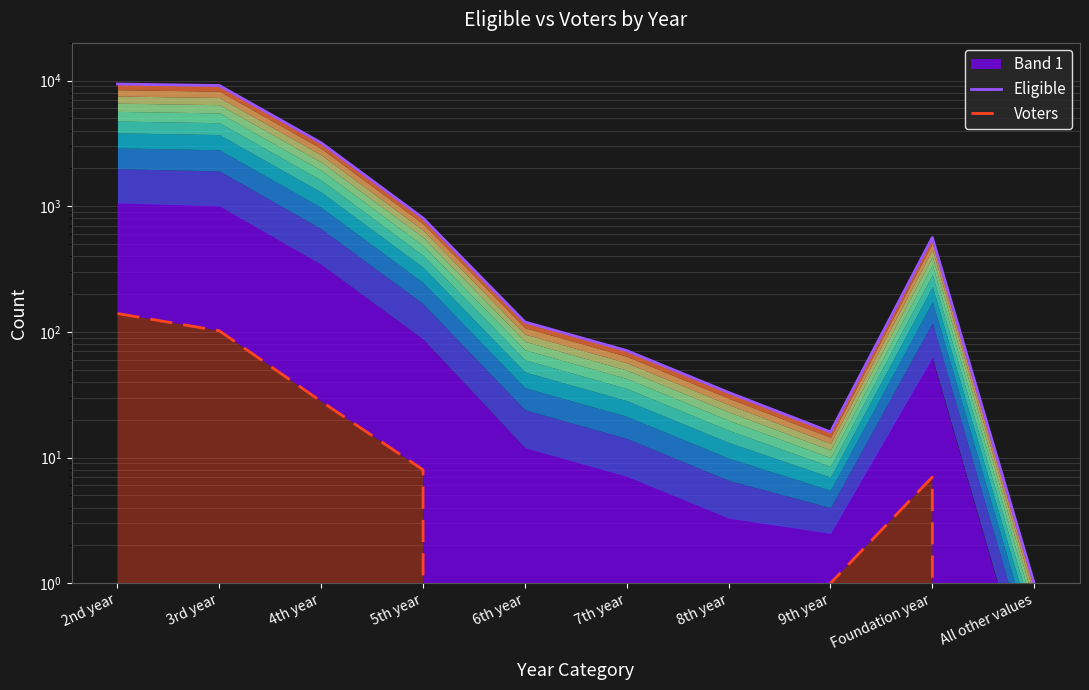

What is the highest value of the Voters series?

140